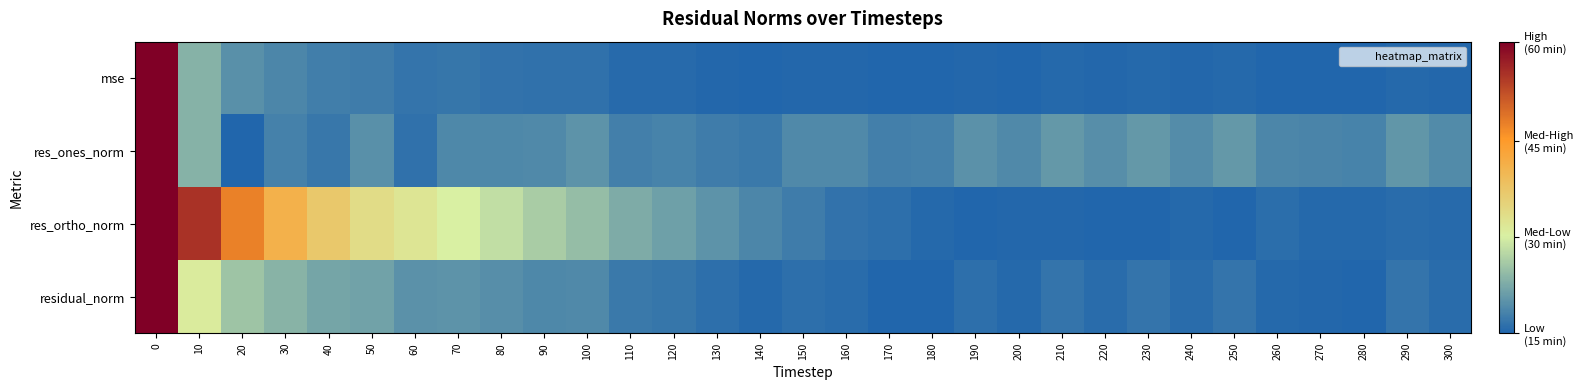

Reading left to right, transcribe all the data shown in this chart.

mse: 0=1.0	10=0.2	20=0.1	30=0.1	40=0.1	50=0.1	60=0.0	70=0.0	80=0.0	90=0.0	100=0.0	110=0.0	120=0.0	130=0.0	140=0.0	150=0.0	160=0.0	170=0.0	180=0.0	190=0.0	200=0.0	210=0.0	220=0.0	230=0.0	240=0.0	250=0.0	260=0.0	270=0.0	280=0.0	290=0.0	300=0.0
res_ones_norm: 0=1.0	10=0.2	20=0.0	30=0.1	40=0.0	50=0.1	60=0.0	70=0.1	80=0.1	90=0.1	100=0.1	110=0.1	120=0.1	130=0.1	140=0.0	150=0.1	160=0.1	170=0.1	180=0.1	190=0.1	200=0.1	210=0.1	220=0.1	230=0.1	240=0.1	250=0.1	260=0.1	270=0.1	280=0.1	290=0.1	300=0.1
res_ortho_norm: 0=1.0	10=0.9	20=0.7	30=0.6	40=0.5	50=0.4	60=0.4	70=0.3	80=0.3	90=0.2	100=0.2	110=0.2	120=0.1	130=0.1	140=0.1	150=0.1	160=0.0	170=0.0	180=0.0	190=0.0	200=0.0	210=0.0	220=0.0	230=0.0	240=0.0	250=0.0	260=0.0	270=0.0	280=0.0	290=0.0	300=0.0
residual_norm: 0=1.0	10=0.3	20=0.2	30=0.2	40=0.2	50=0.1	60=0.1	70=0.1	80=0.1	90=0.1	100=0.1	110=0.0	120=0.0	130=0.0	140=0.0	150=0.0	160=0.0	170=0.0	180=0.0	190=0.0	200=0.0	210=0.0	220=0.0	230=0.0	240=0.0	250=0.0	260=0.0	270=0.0	280=0.0	290=0.0	300=0.0